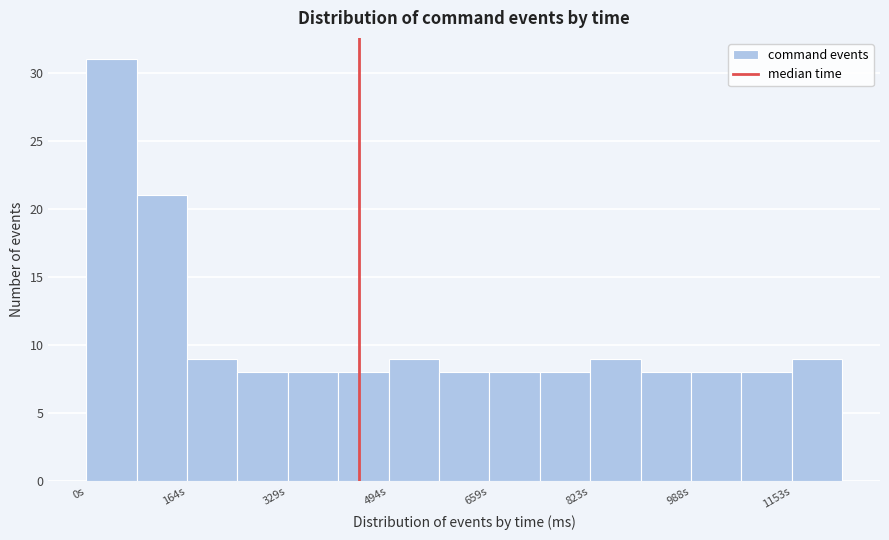

How tall is the bar that spans 660 to 740 on the x-axis? Neither the bar edges nor the heights are printed on the chart, so give them approximately, as read against the axes.

8